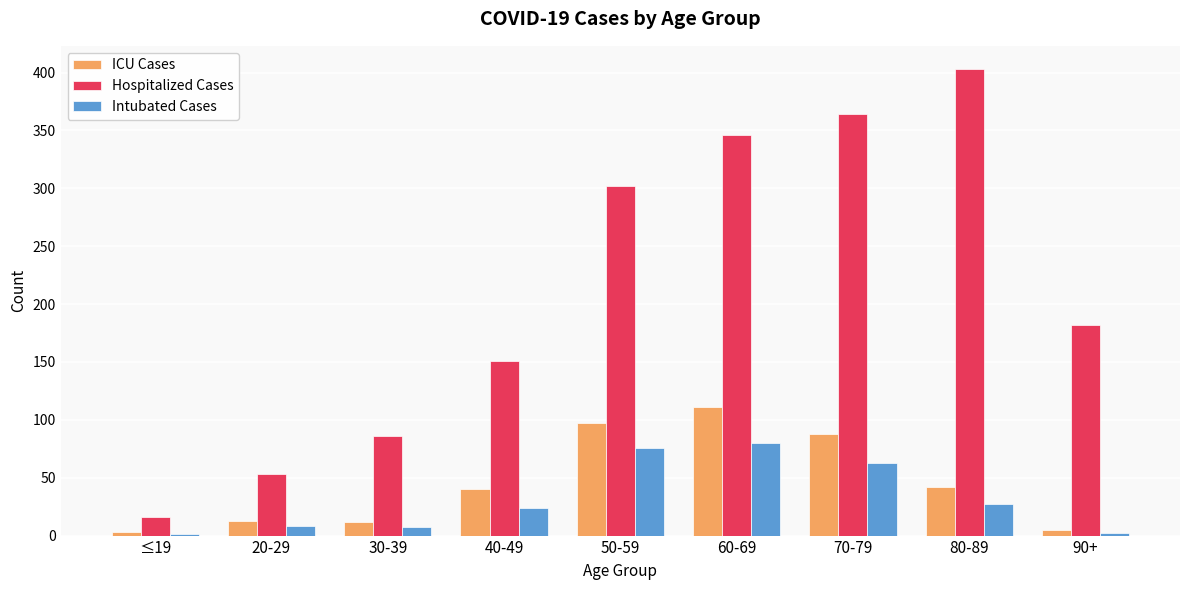

What is the sum of all Intubated Cases values?

288